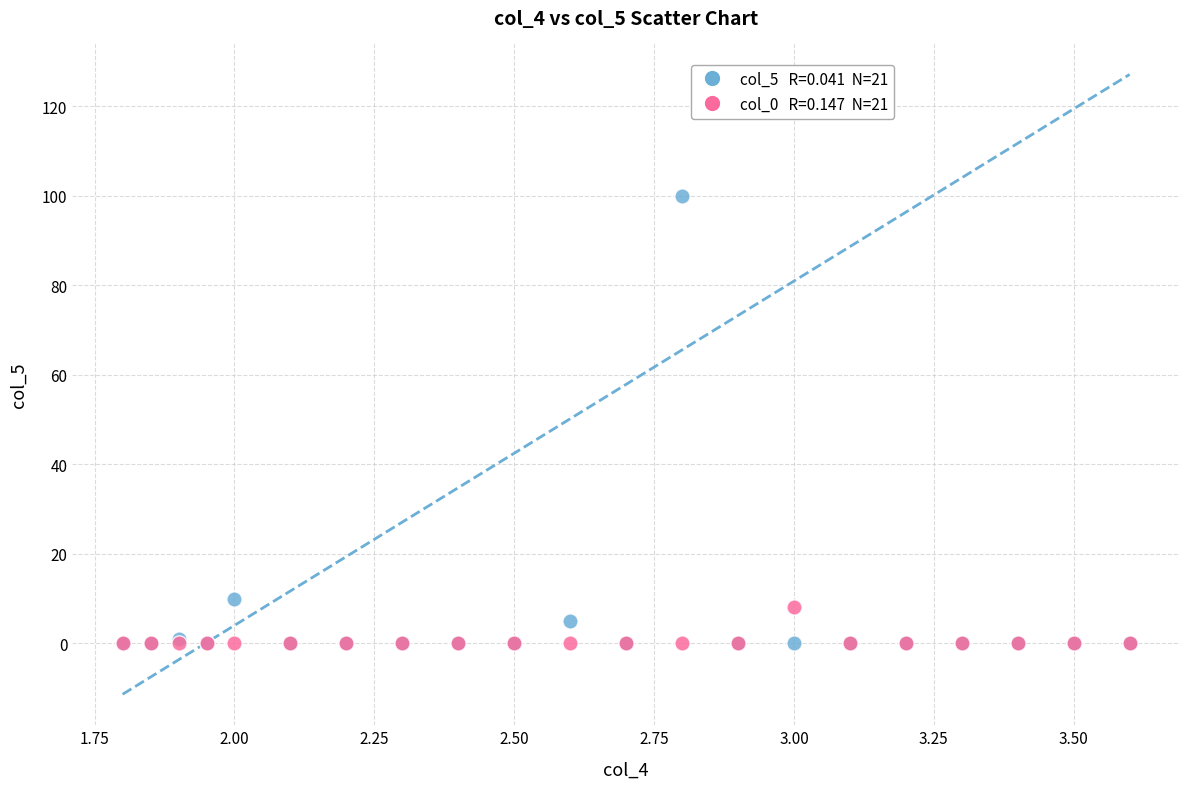

Across all series, what Y value is closest to 50?

10